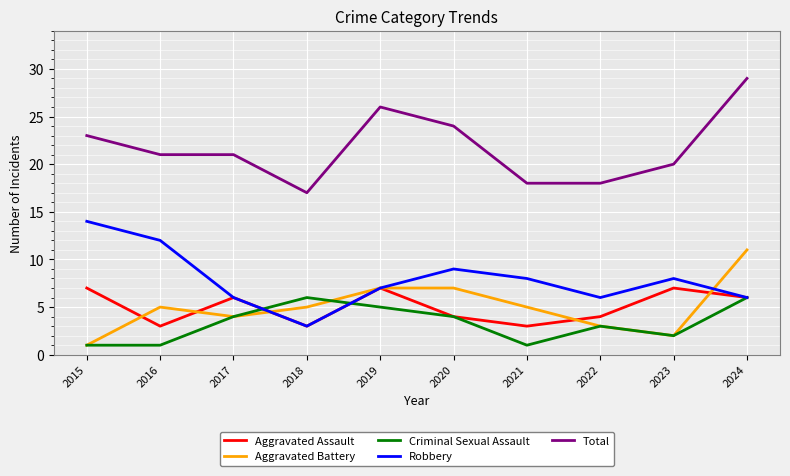

Count the Aggravated Battery values in the range 3 to 7.

7